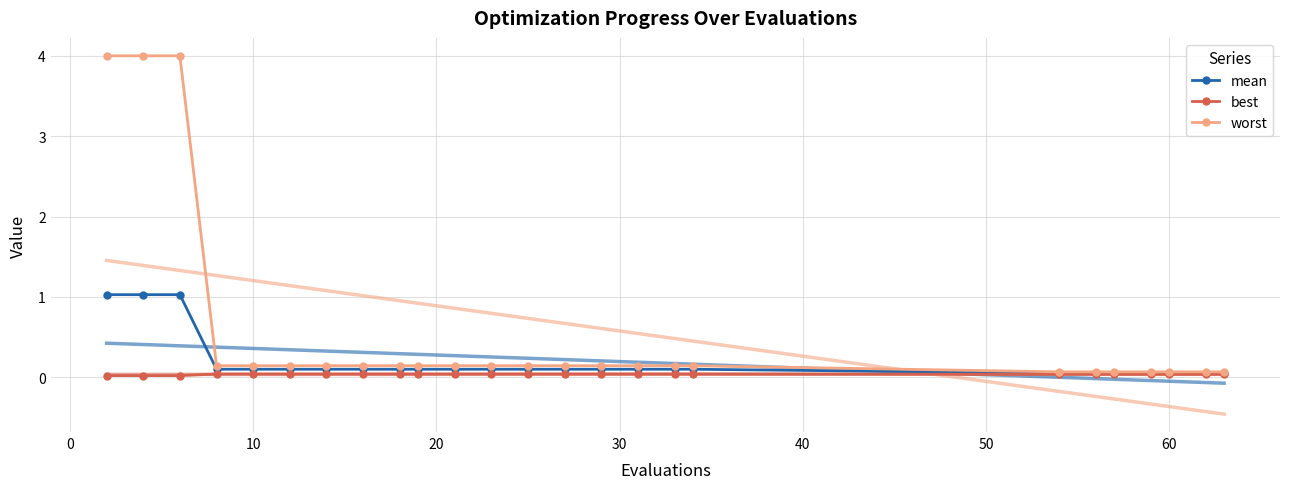

Is it true that best equals 0.0 at 60?

True